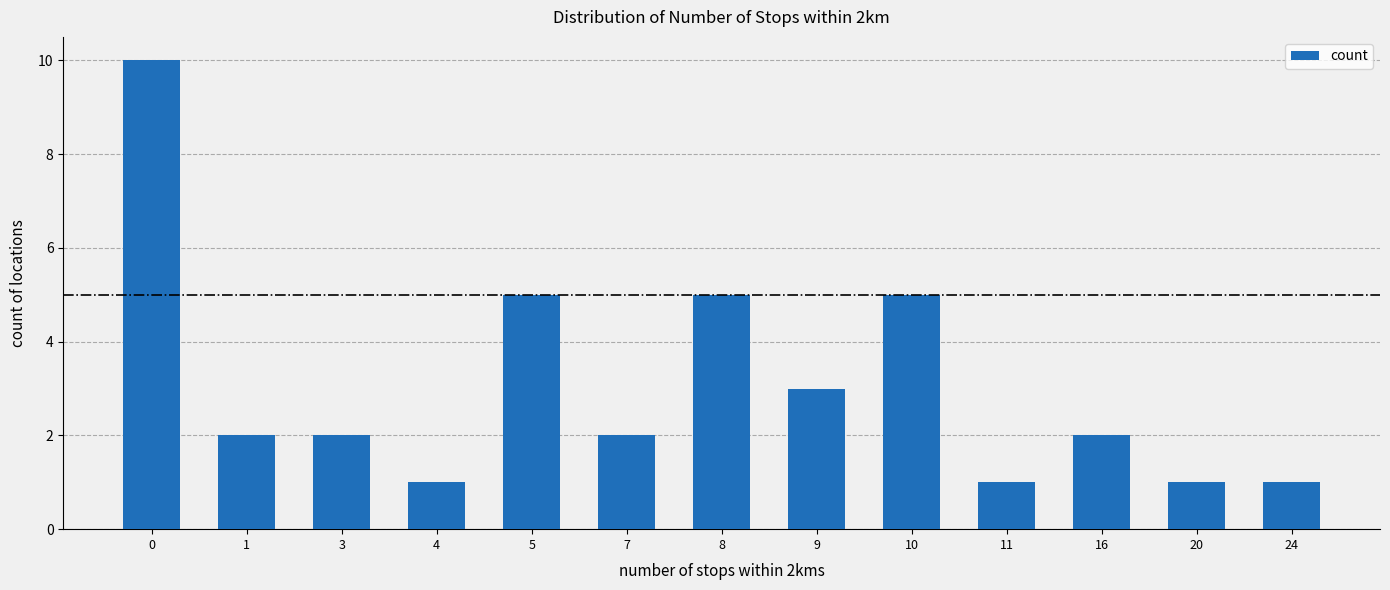

What value does the data have at 0?

10